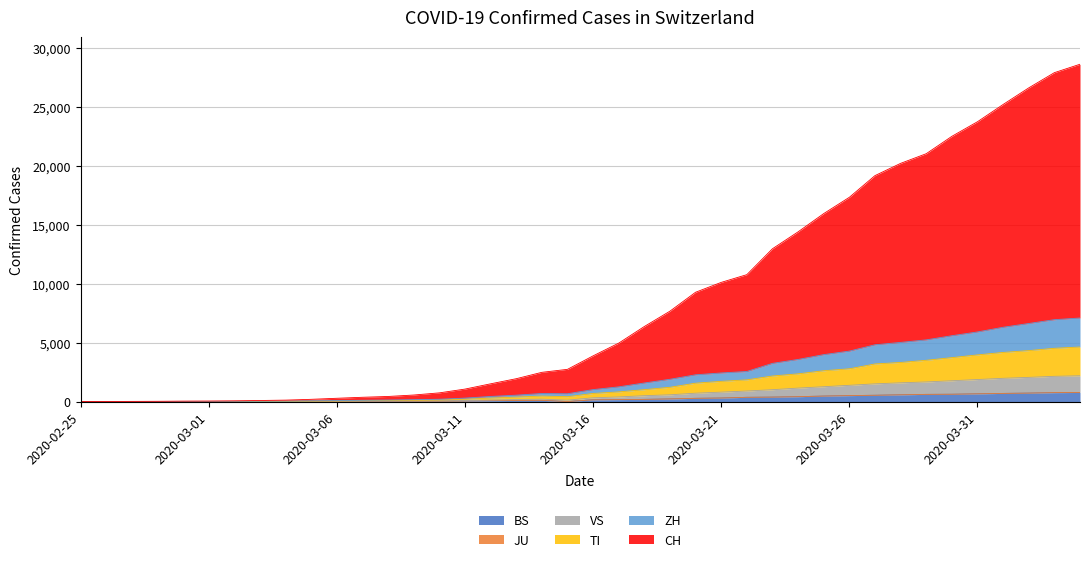

What is the highest value of the BS series?

767